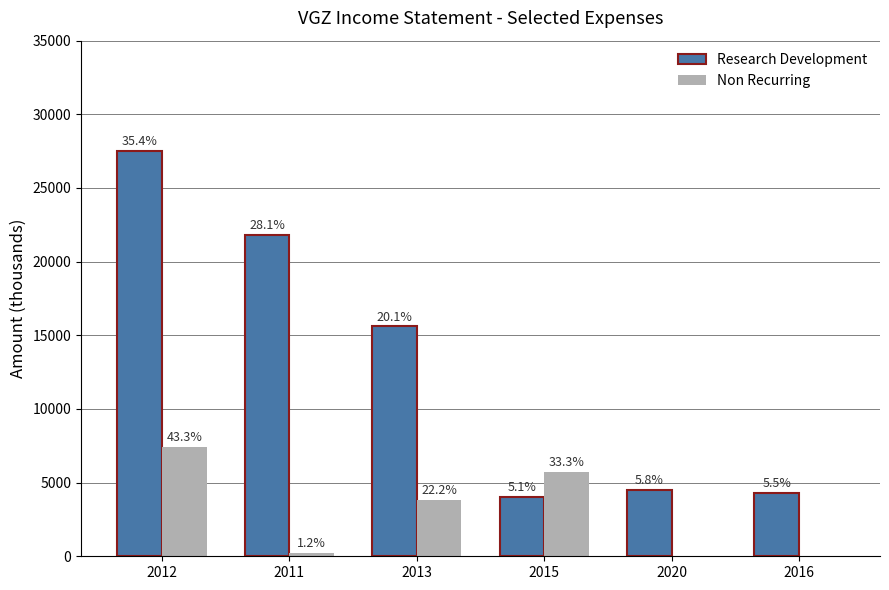

What are all the series names shown in the legend?

Research Development, Non Recurring